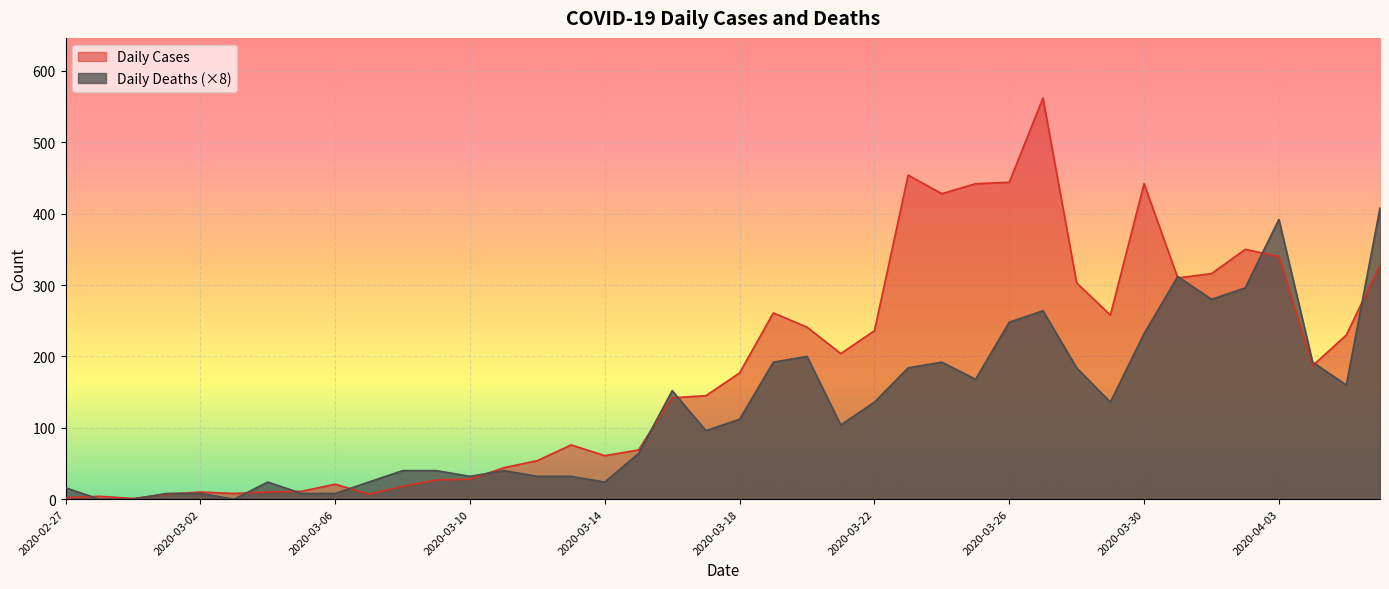

At 2020-03-03, list the series in order from smallest to largest.

Daily Deaths, Daily Cases